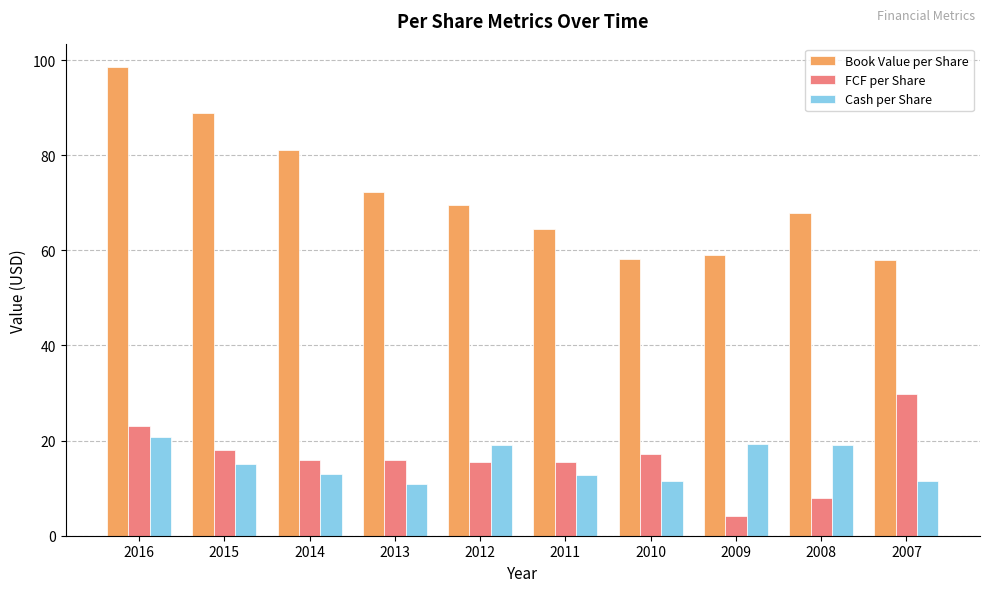

List the series in order of their peak value, highest first.

Book Value per Share, FCF per Share, Cash per Share